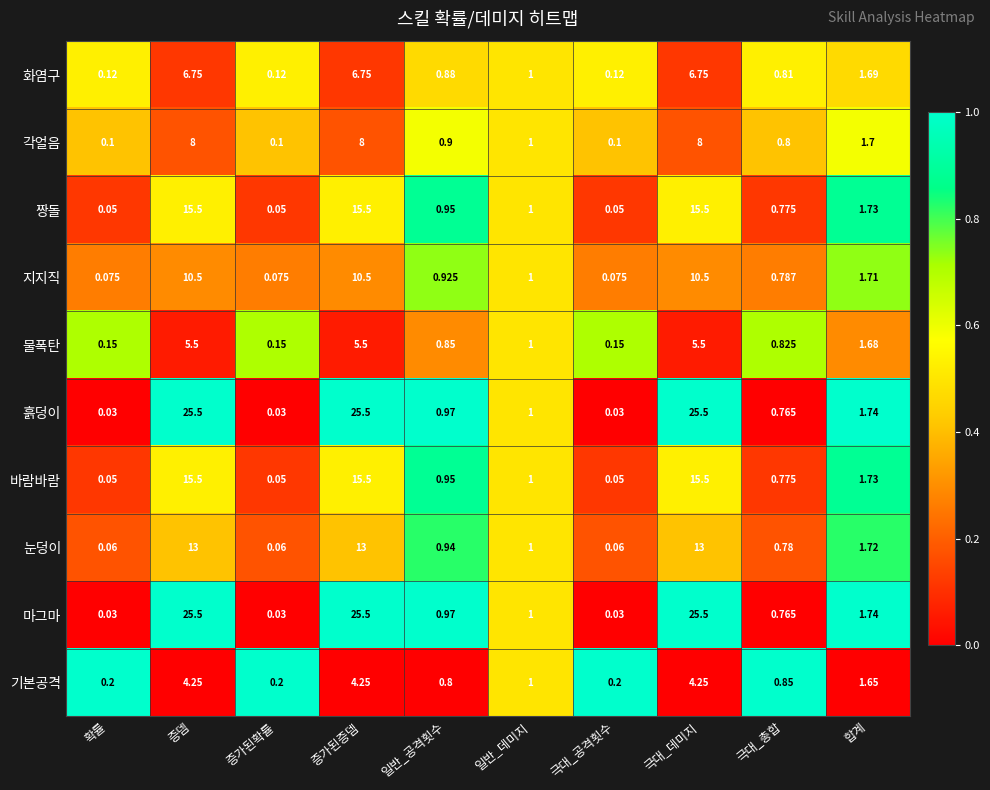

At which label does 눈덩이 first exceed 1?

증뎀